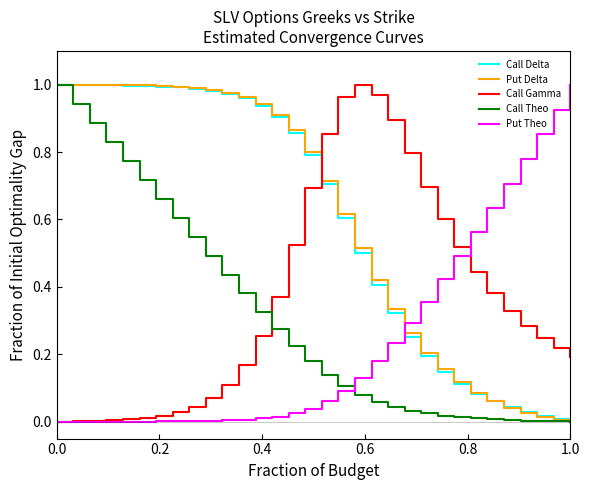

How many lines are shown in the chart?

5